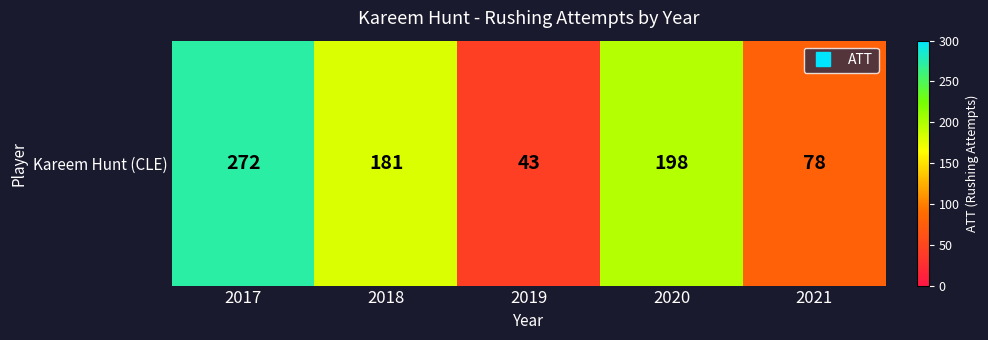

What is the average value?

154